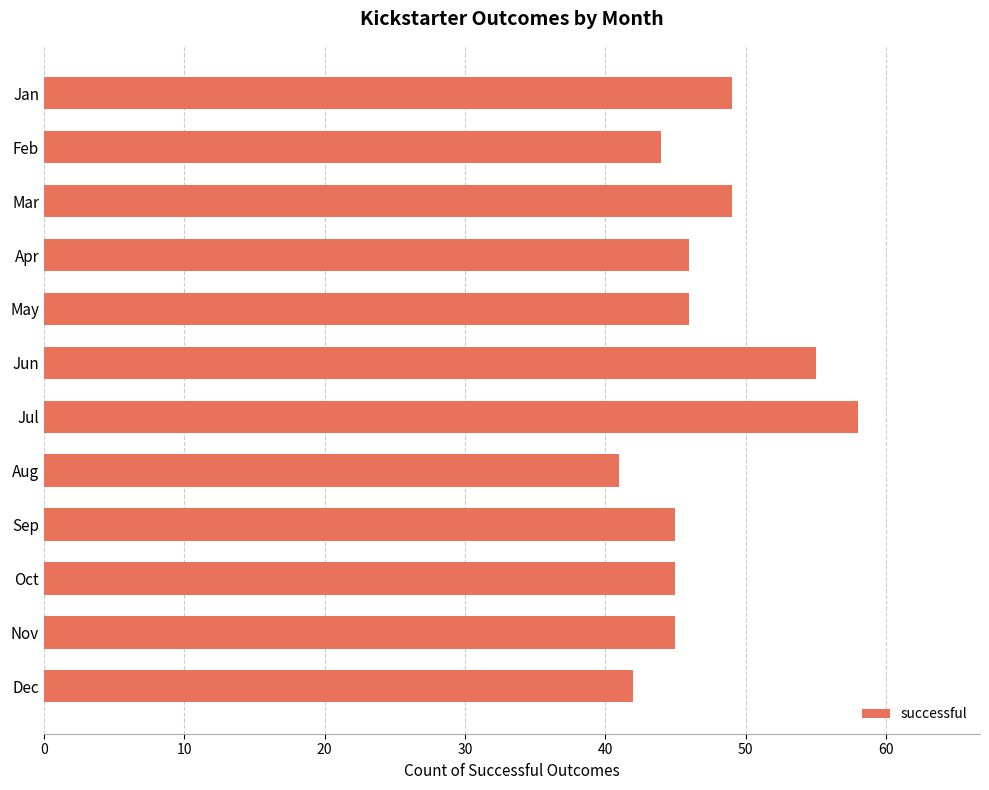

At which category does the chart reach its minimum across all series?

Aug